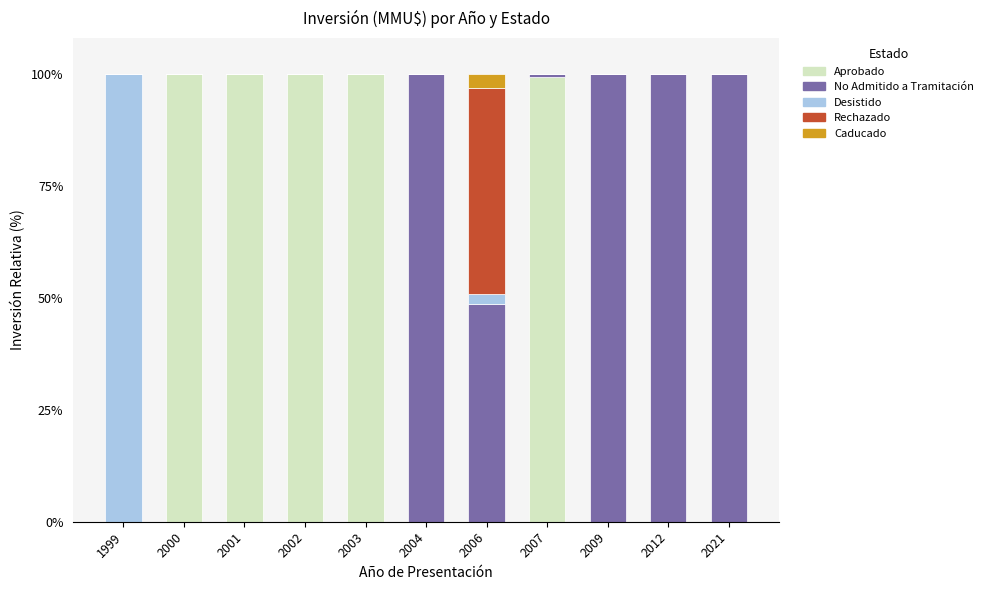

What is the highest value of the Aprobado series?

100.0